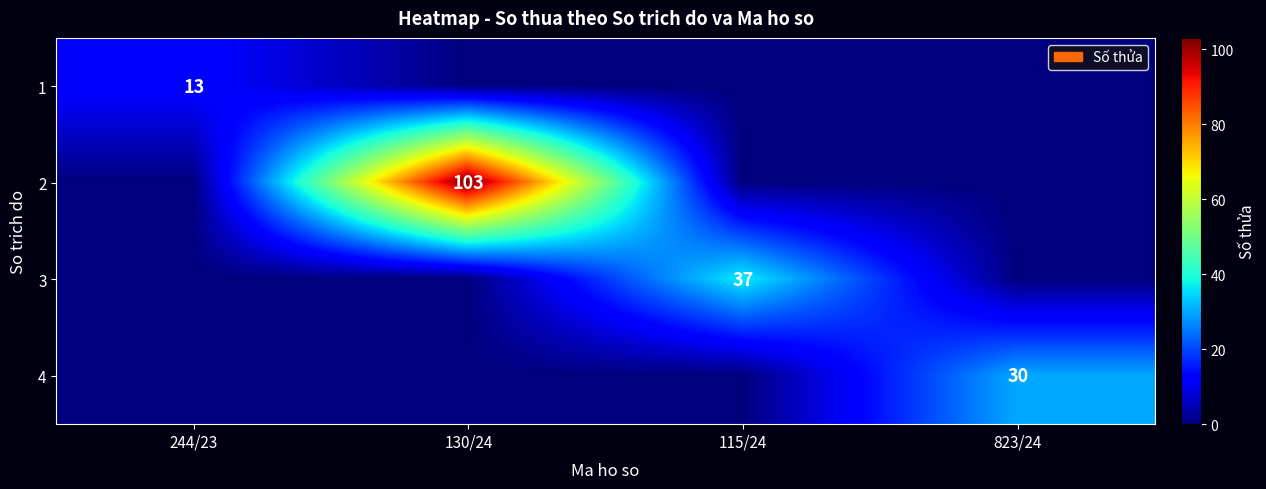

The value of 3 at 115/24 is 37. True or false?

True